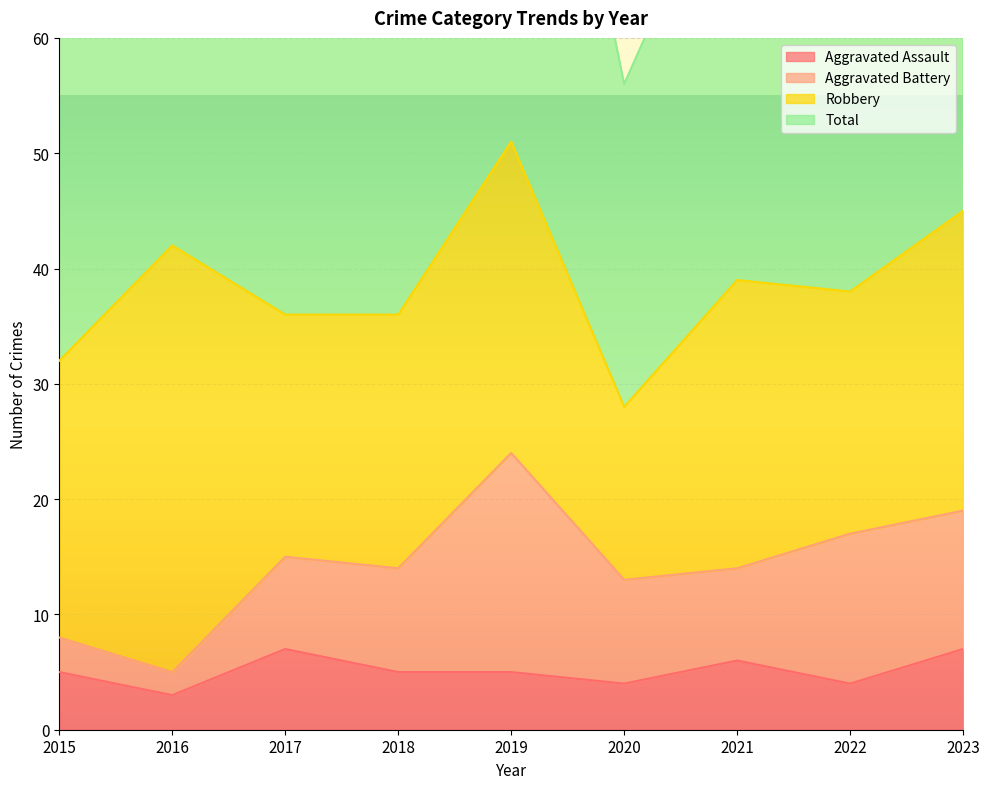

In Total, how many points are higher than both neighbors (excluding endpoints)?

3